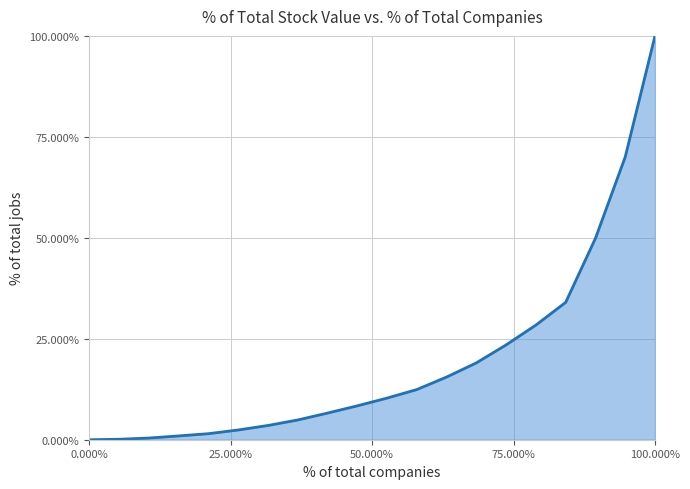

What is the maximum value shown in the chart?

1.0